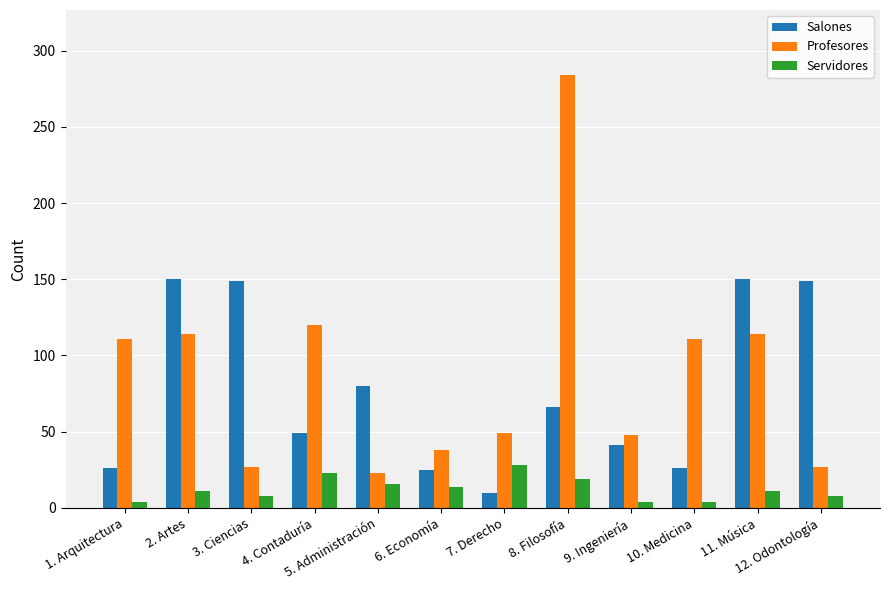

What is the label of the 6th bar from the left?

6. Economía